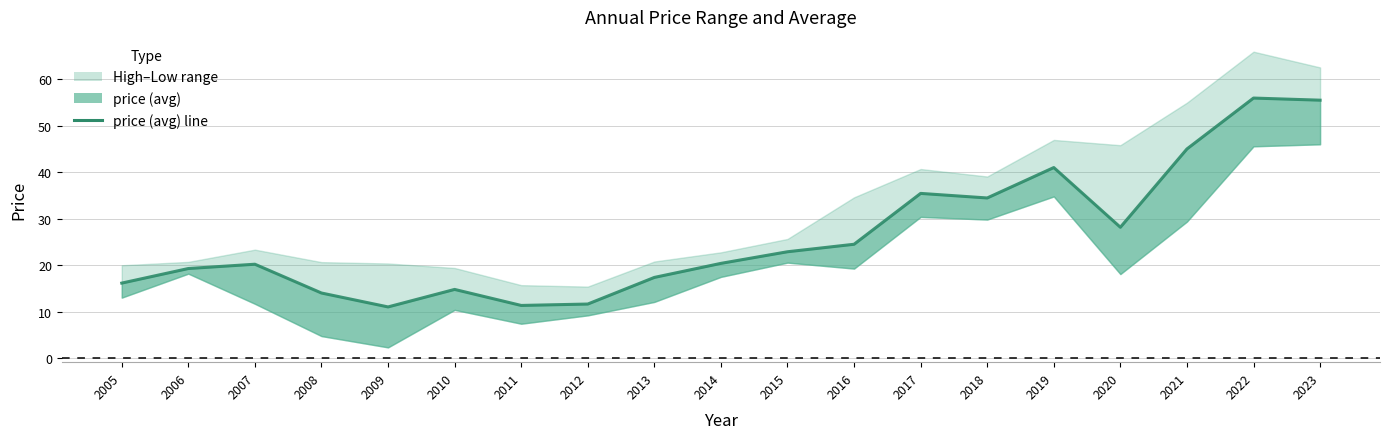

The value at 2023 is 86.5. True or false?

False